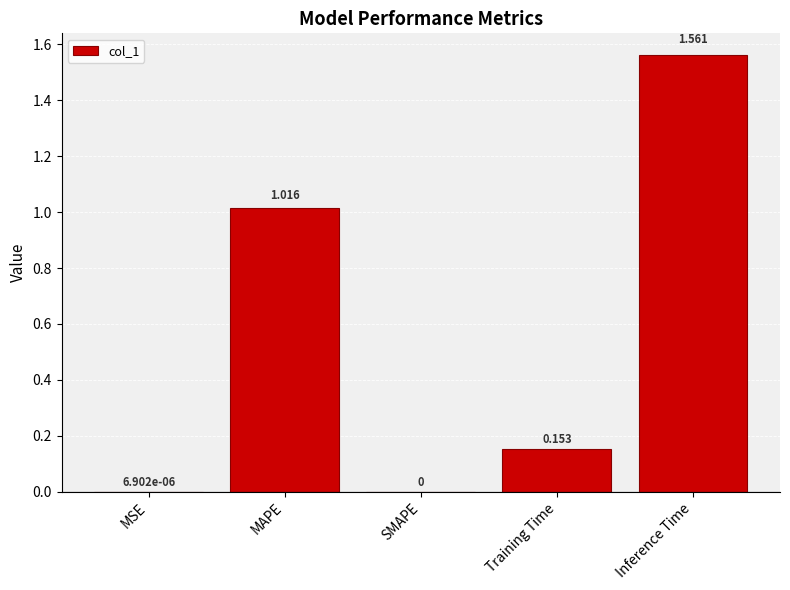

Which has a higher value, MAPE or MSE?

MAPE